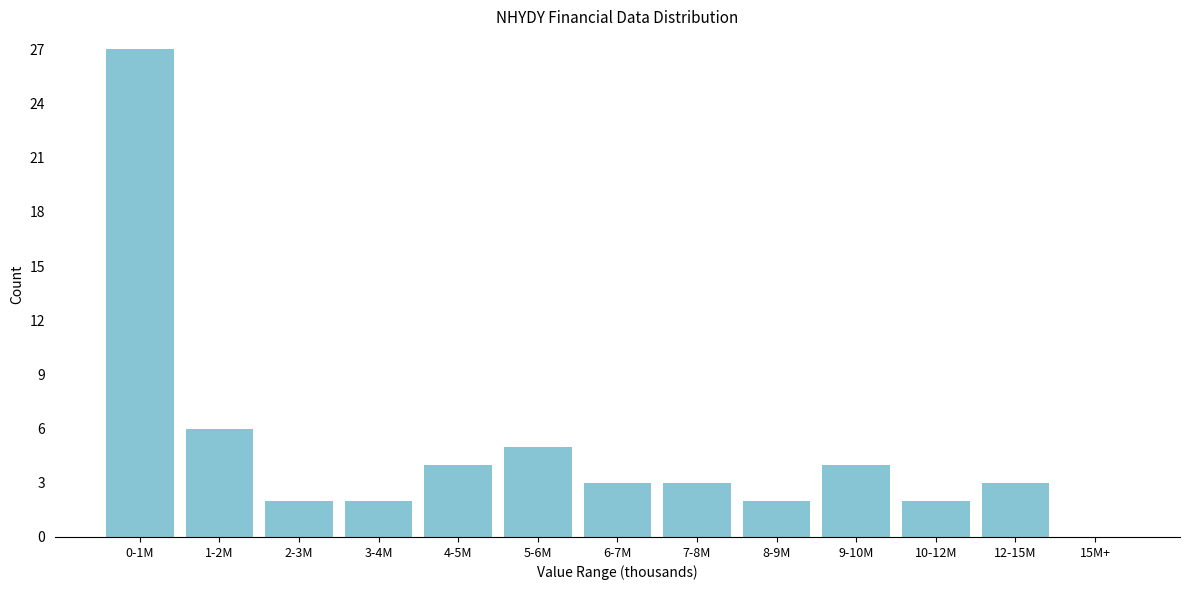

Reading left to right, what are all the values shown in this chart?

0-1M=27	1-2M=6	2-3M=2	3-4M=2	4-5M=4	5-6M=5	6-7M=3	7-8M=3	8-9M=2	9-10M=4	10-12M=2	12-15M=3	15M+=0